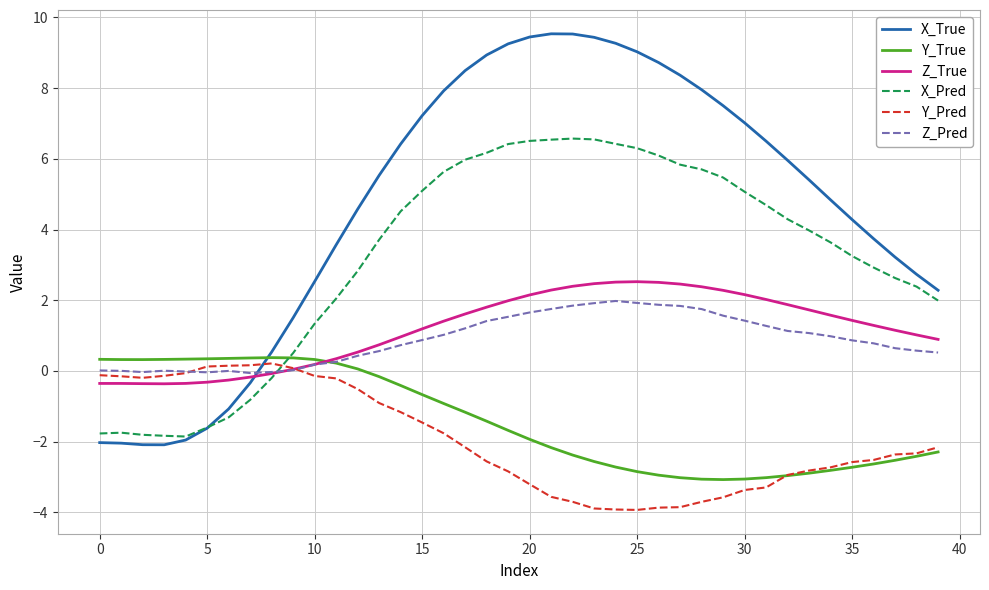

How many values in X_True are above zero?

32